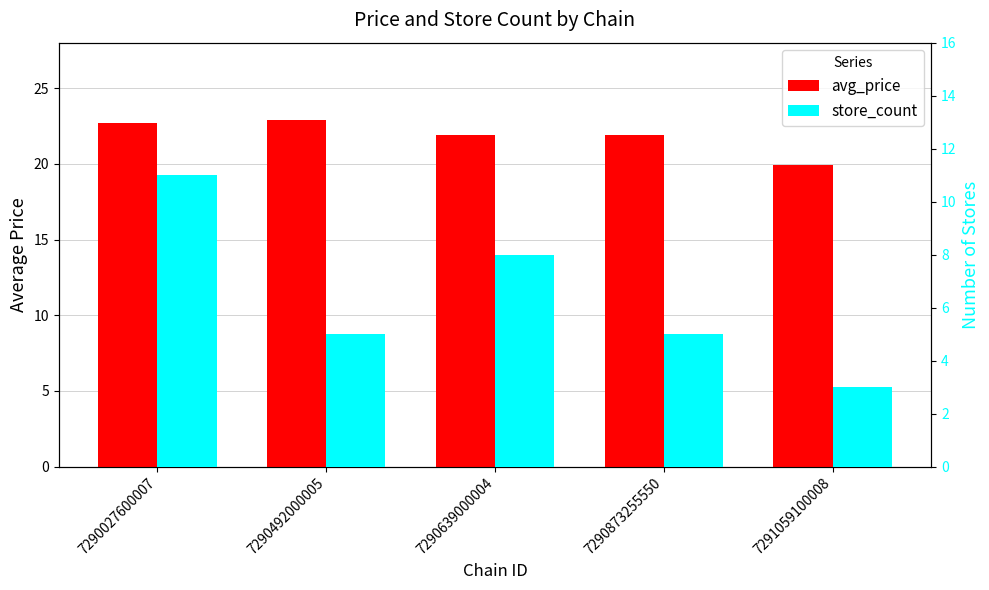

At how many categories does at least one series exceed 22?

2